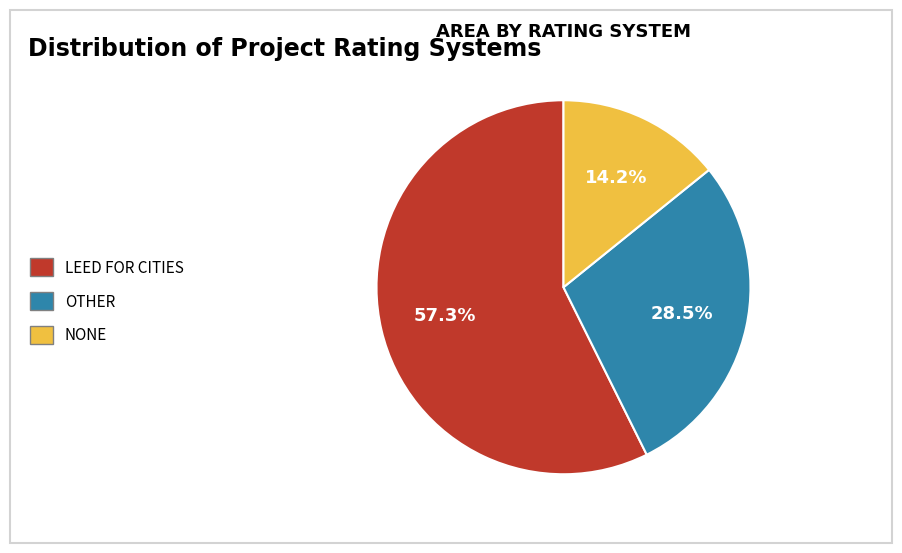

Which category has the biggest portion of the pie?

LEED for Cities